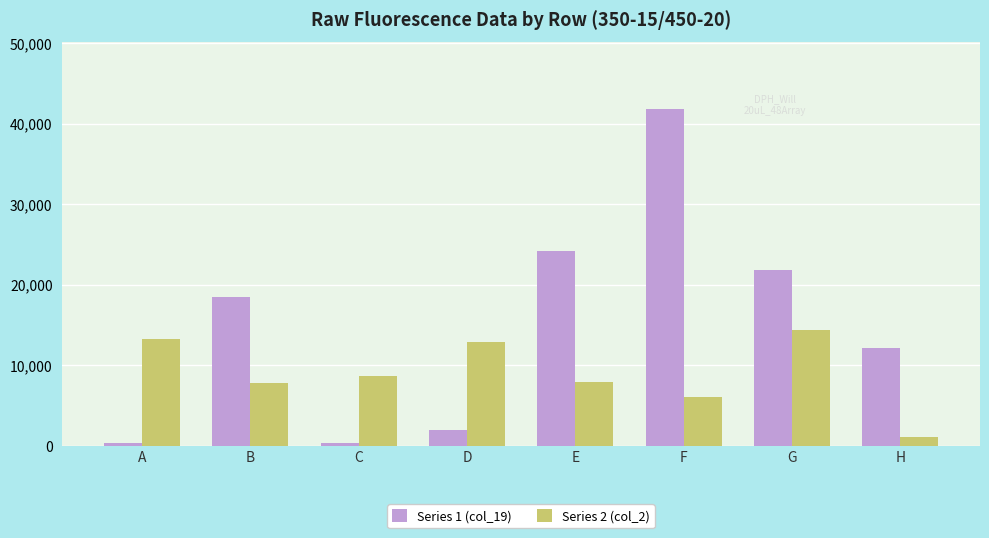

At how many categories does at least one series exceed 26798?

1